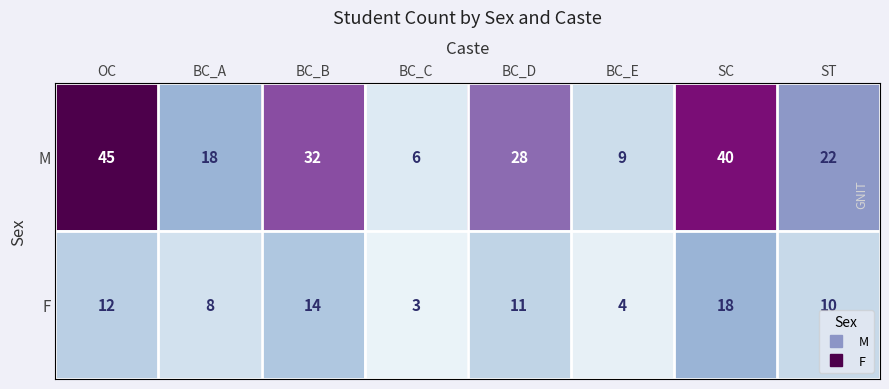

What is the minimum value shown in the chart?

3